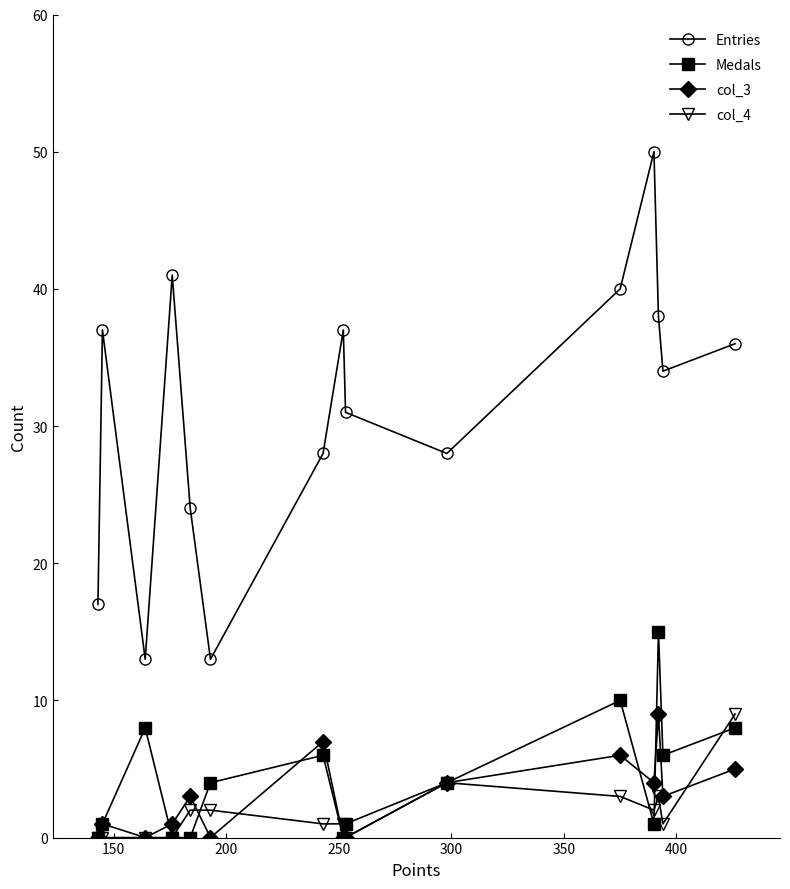

Reading left to right, what are all the values shown in this chart?

Entries: 17	37	13	41	24	13	28	37	31	28	40	50	38	34	36
Medals: 0	1	8	0	0	4	6	0	1	4	10	1	15	6	8
col_3: 0	1	0	1	3	0	7	0	0	4	6	4	9	3	5
col_4: 0	0	0	0	2	2	1	1	0	4	3	2	3	1	9